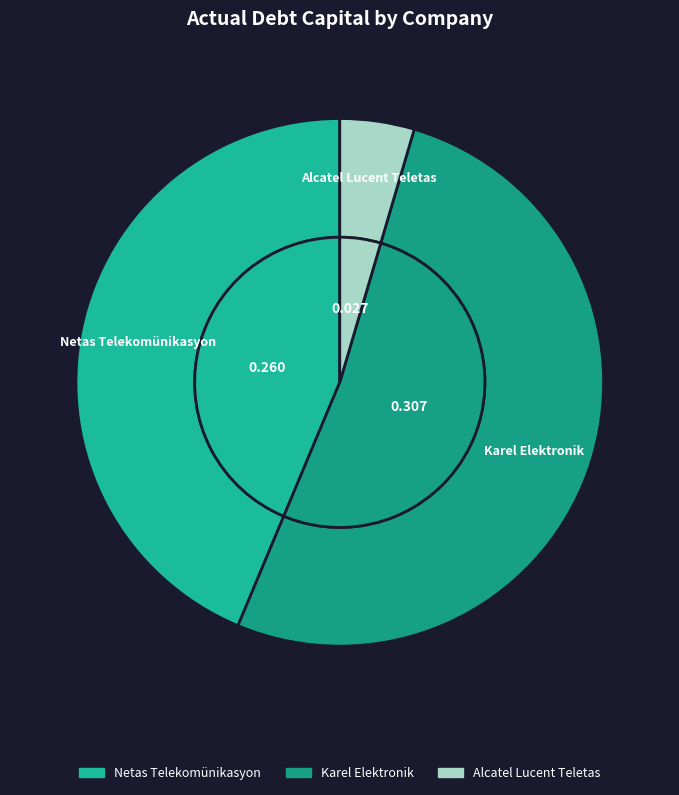

Is the sum of Alcatel Lucent Teletas and Karel Elektronik greater than half?

Yes